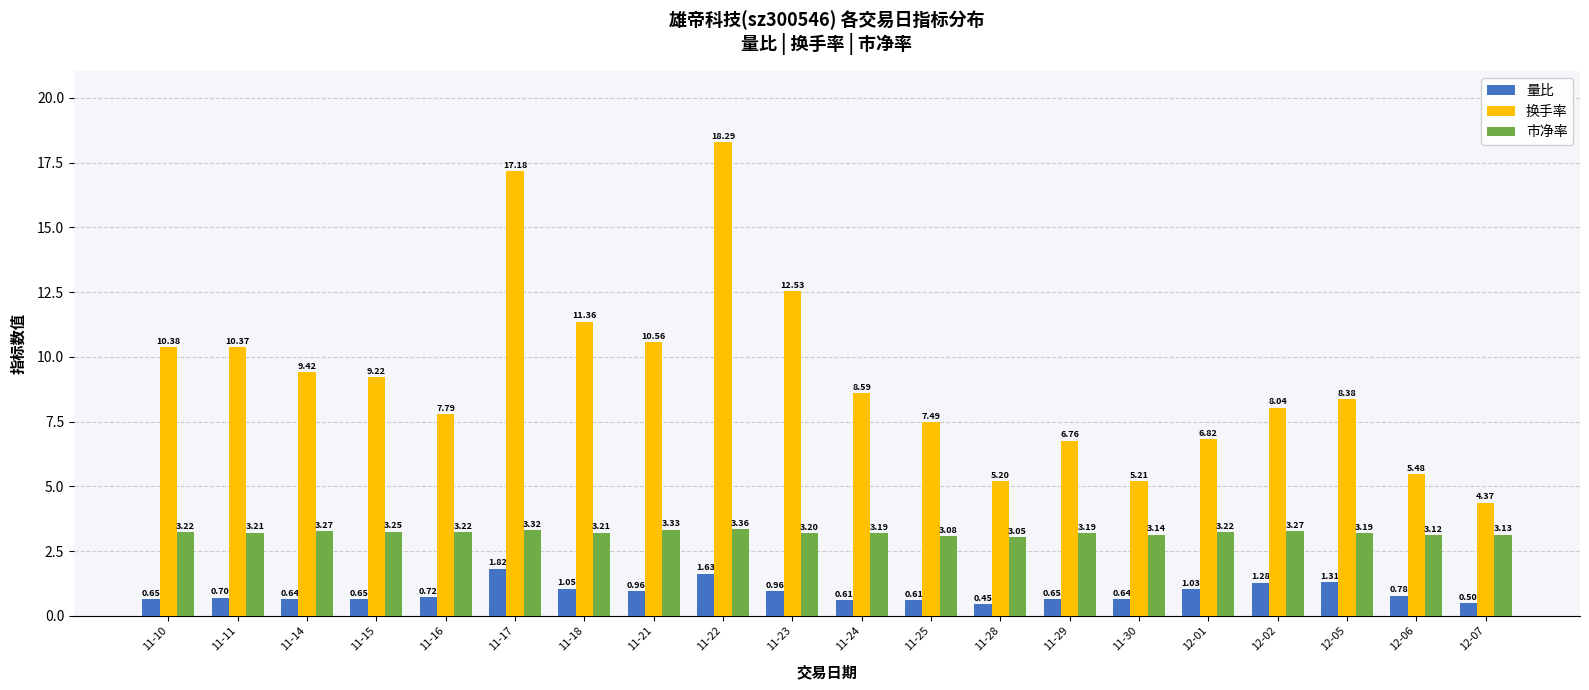

At which category is the sum across all series the highest?

11-22